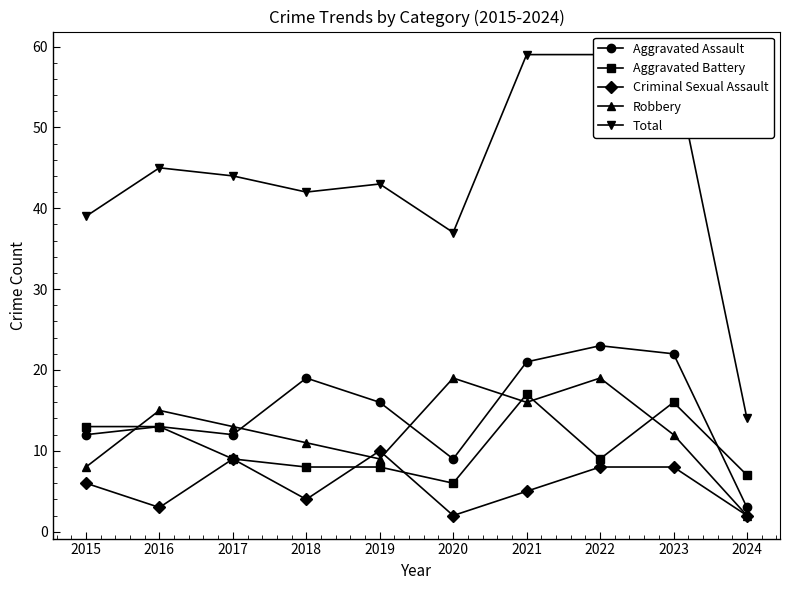

How many lines are shown in the chart?

5